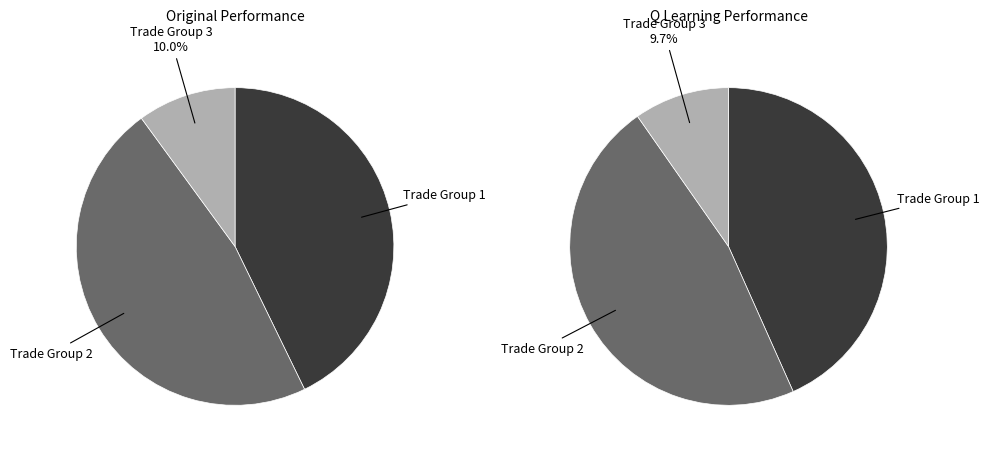

True or false: 537 accounts for 50% of the total.

False